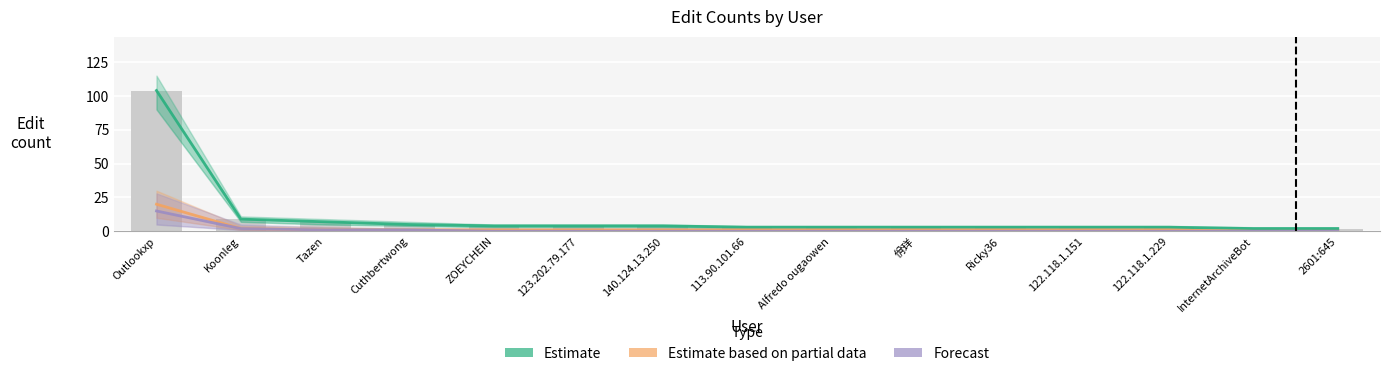

At which label does Forecast reach its minimum?

ZOEYCHEIN